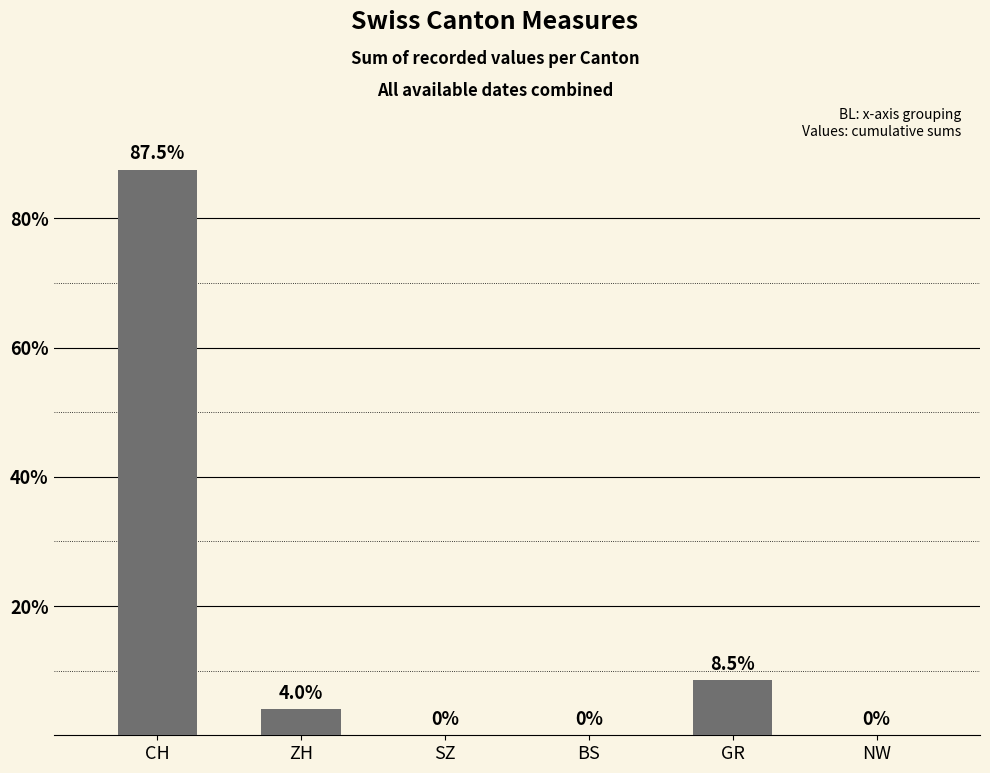

Which label corresponds to the largest value in the chart?

CH